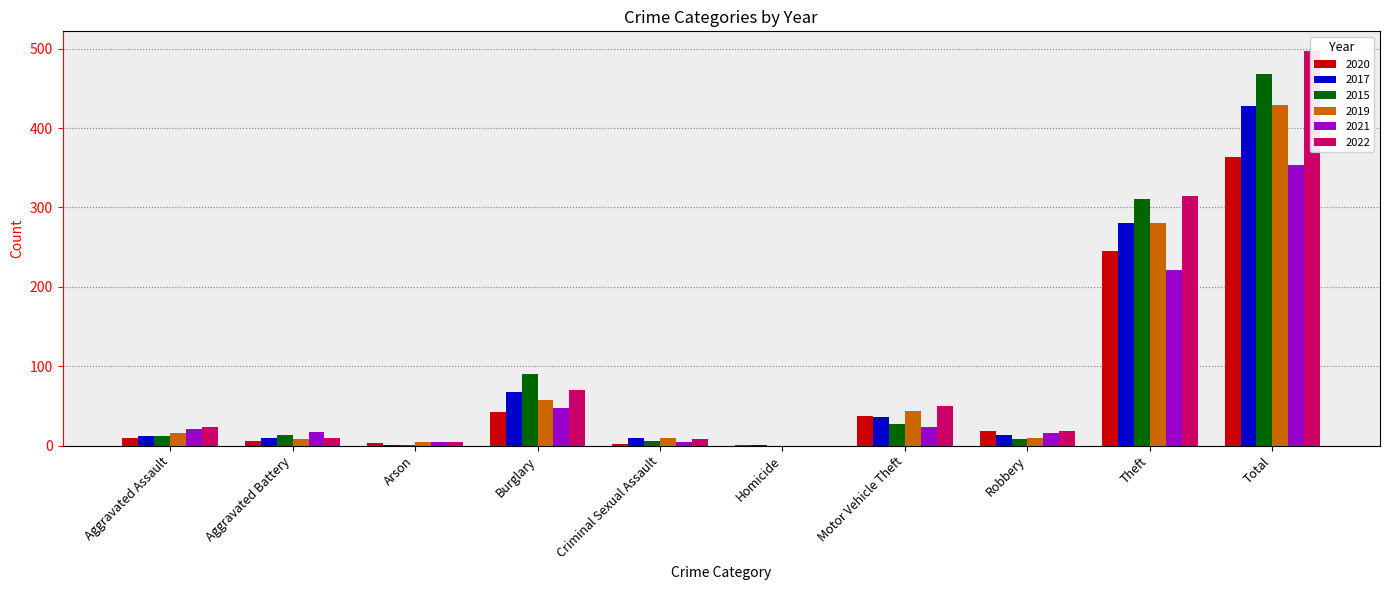

Is it true that 2015 equals 468 at Total?

True